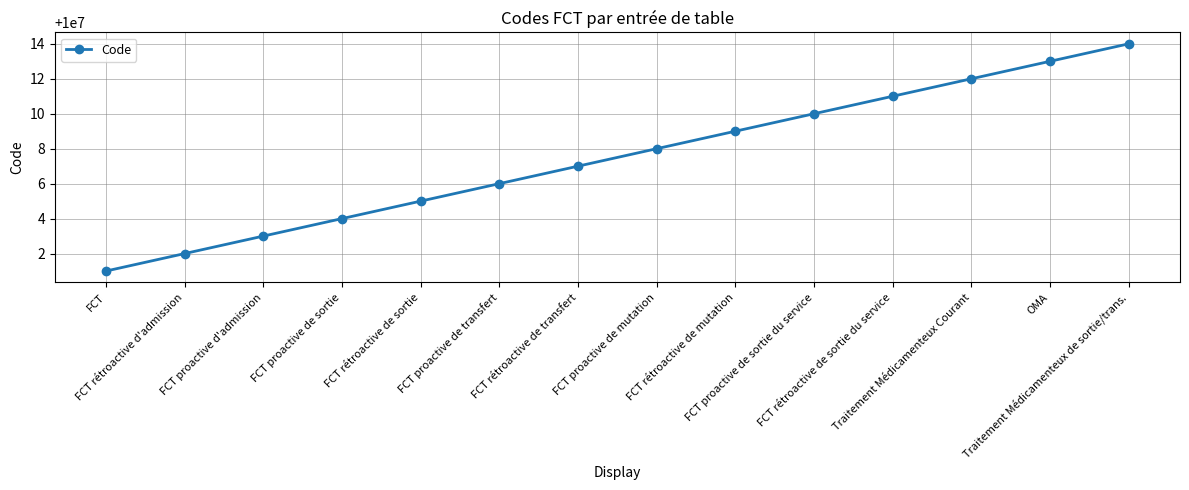

Reading left to right, list all the values displayed in this chart.

FCT=10000001	FCT rétroactive d'admission=10000002	FCT proactive d'admission=10000003	FCT proactive de sortie=10000004	FCT rétroactive de sortie=10000005	FCT proactive de transfert=10000006	FCT rétroactive de transfert=10000007	FCT proactive de mutation=10000008	FCT rétroactive de mutation=10000009	FCT proactive de sortie du service=10000010	FCT rétroactive de sortie du service=10000011	Traitement Médicamenteux Courant=10000012	OMA=10000013	Traitement Médicamenteux de sortie/trans.=10000014